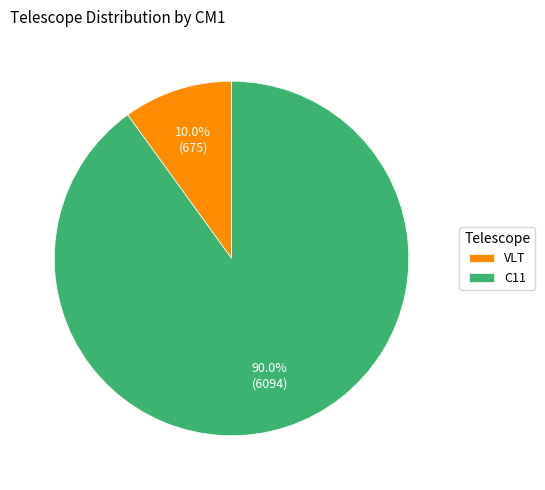

Which has a higher value, VLT or C11?

C11